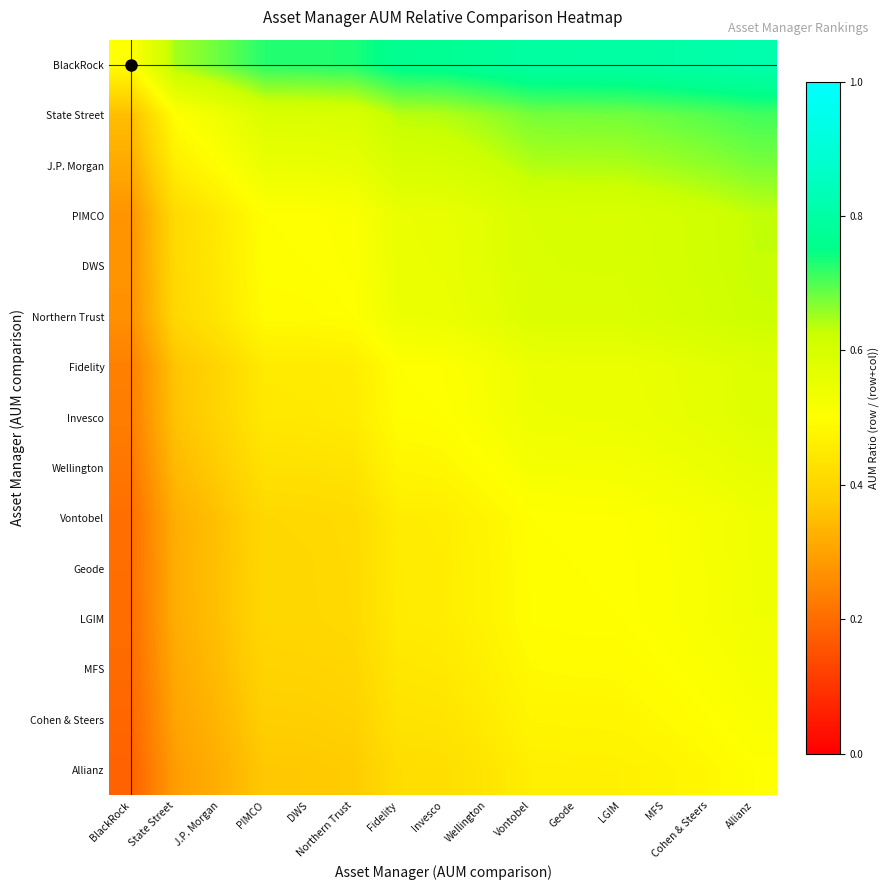

Which series has the largest total across all categories?

BlackRock